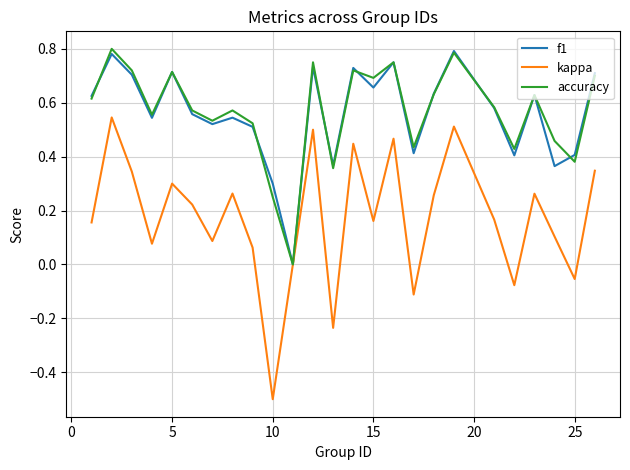

Which series has the largest range (max minus min)?

kappa